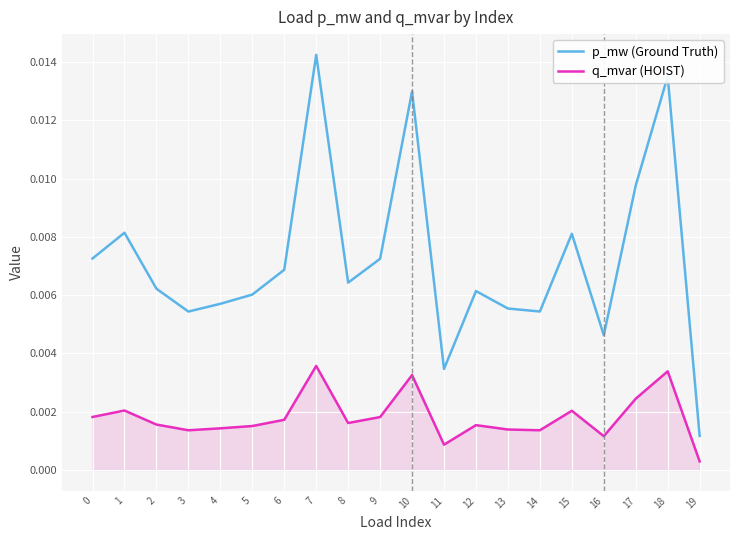

How many lines are shown in the chart?

2